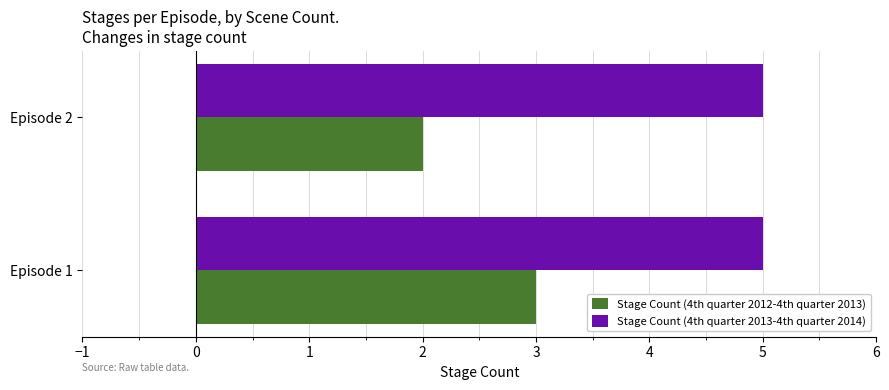

Between Episode 1 and Episode 2, which series saw the biggest shift?

Stage Count (4th quarter 2012-4th quarter 2013)